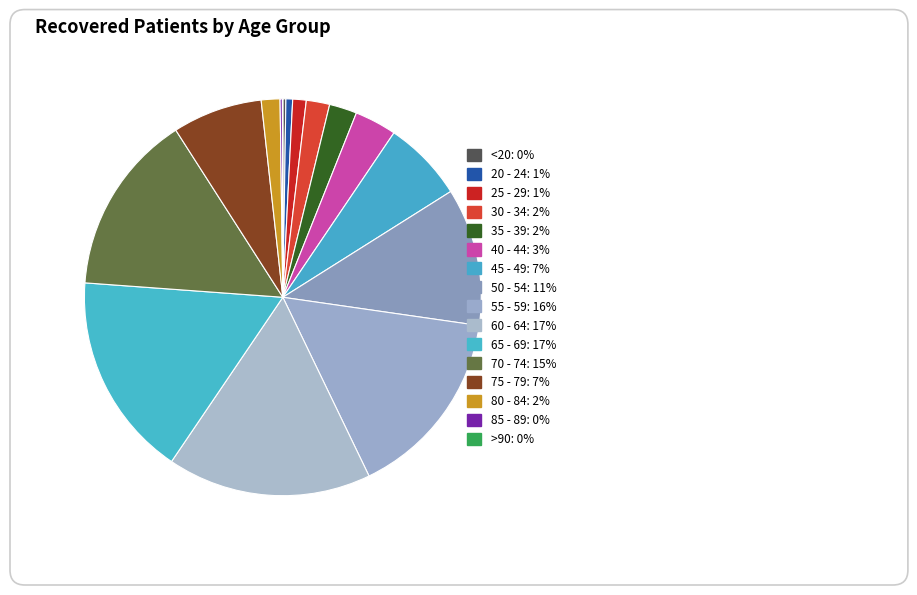

To the nearest percent, what is the difference between the 85 - 89 and 30 - 34 slice percentages?

2%